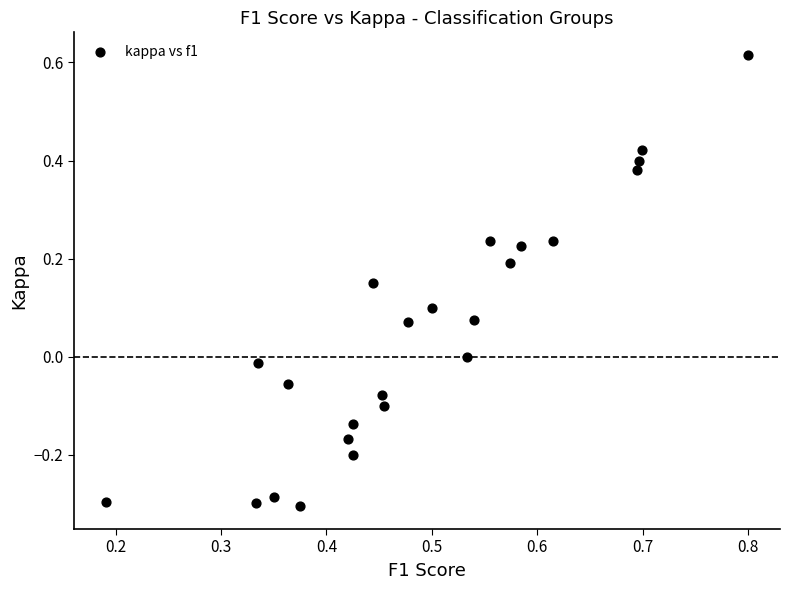

What is the range of Y values (max minus min)?

0.9